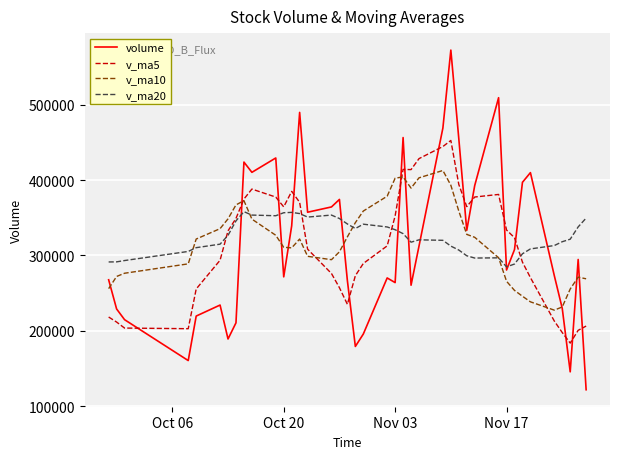

Which series has the largest range (max minus min)?

volume